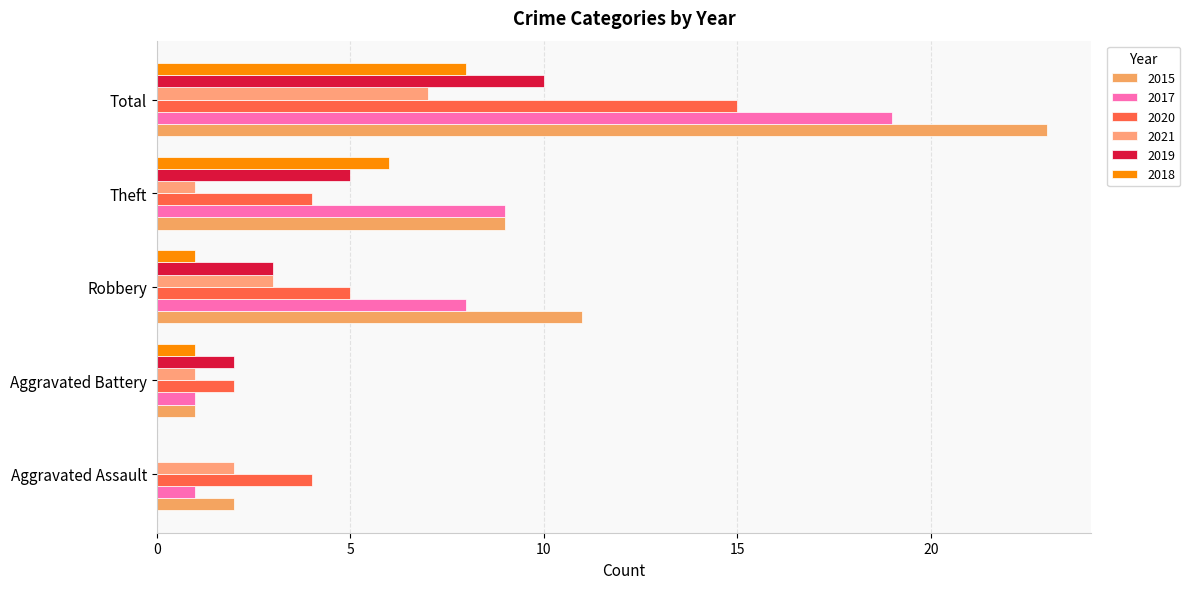

How many distinct data groups are displayed?

6